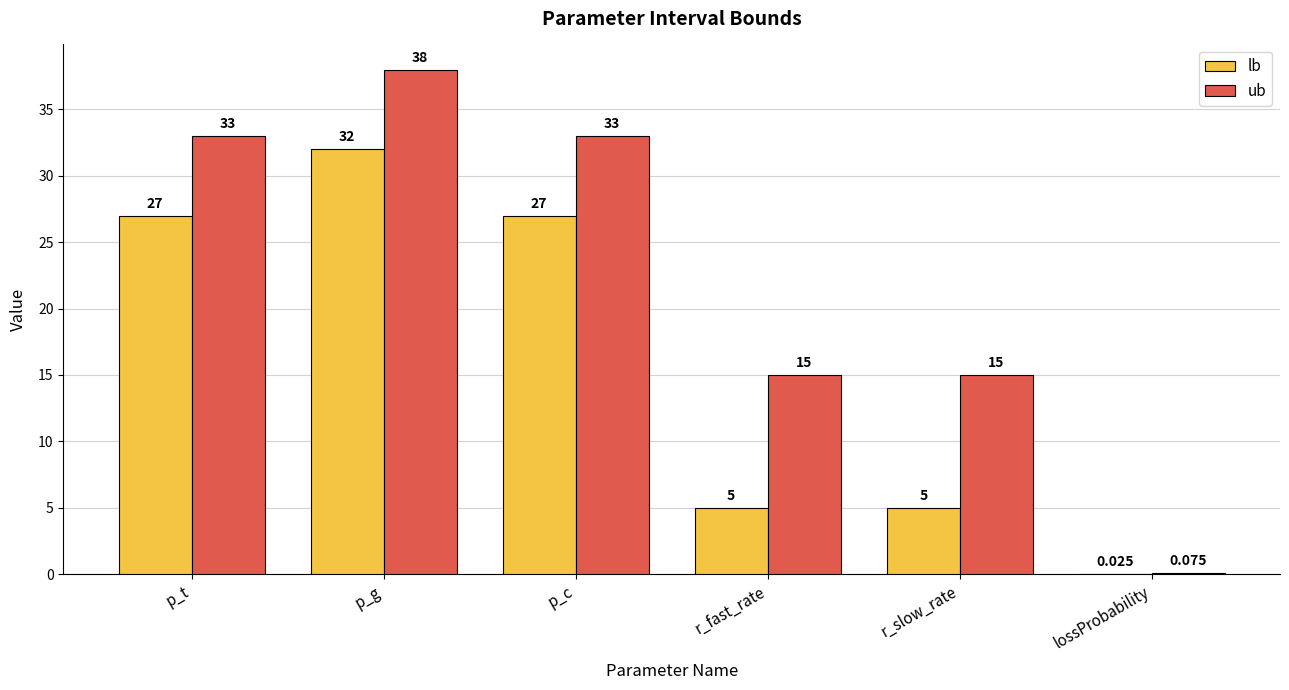

The value of lb at p_c is 27.0. True or false?

True